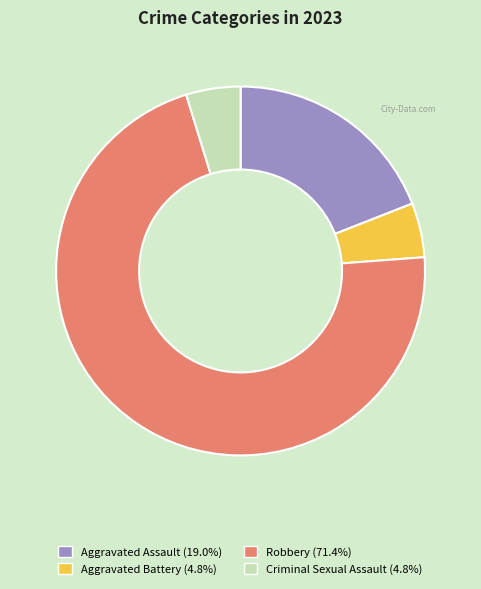

Does Robbery represent more than half of the total?

Yes